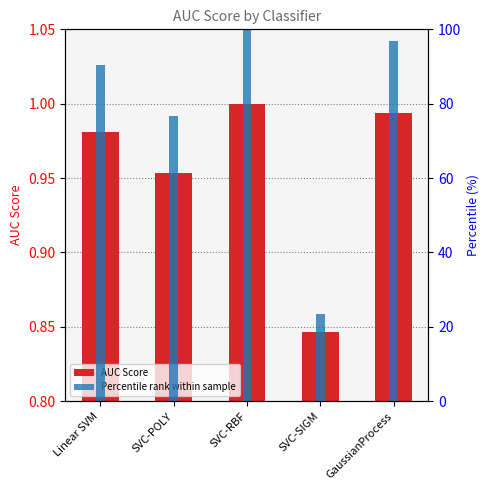

Rank the series by their average value, from highest to lowest.

Percentile rank within sample, AUC Score